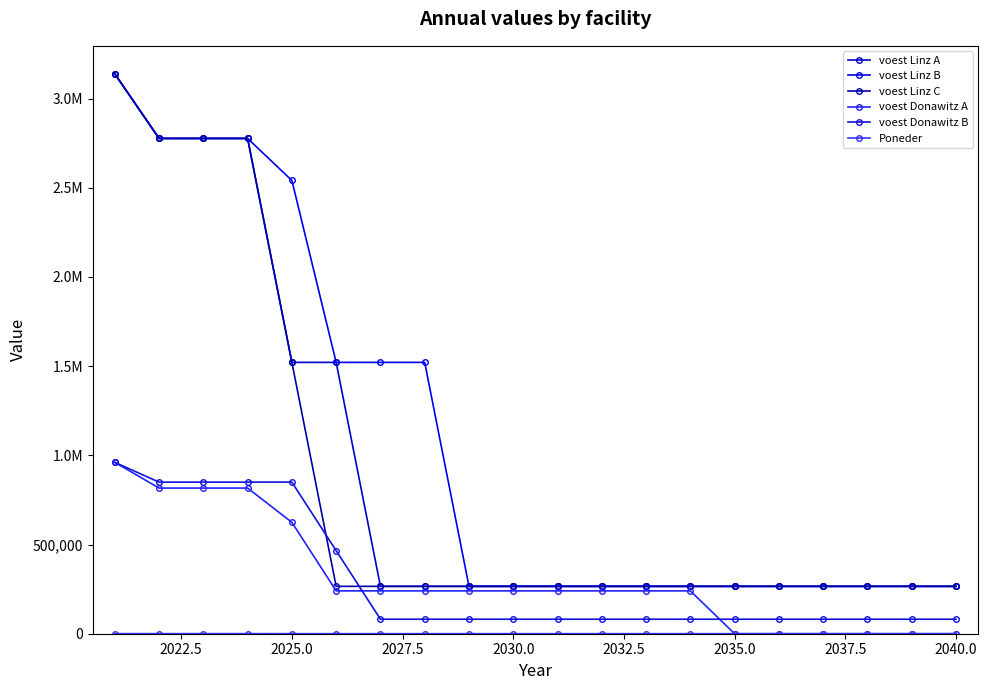

Reading left to right, extract all data points from this chart.

voest Linz A: 3138466.7	2776335.9	2776335.9	2776335.9	1520949.2	1520949.2	265562.6	265562.6	265562.6	265562.6	265562.6	265562.6	265562.6	265562.6	265562.6	265562.6	265562.6	265562.6	265562.6	265562.6
voest Linz B: 3138466.7	2776335.9	2776335.9	2776335.9	2540594.4	1520949.2	1520949.2	1520949.2	265562.6	265562.6	265562.6	265562.6	265562.6	265562.6	265562.6	265562.6	265562.6	265562.6	265562.6	265562.6
voest Linz C: 3138466.7	2776335.9	2776335.9	2776335.9	1520949.2	265562.6	265562.6	265562.6	265562.6	265562.6	265562.6	265562.6	265562.6	265562.6	265562.6	265562.6	265562.6	265562.6	265562.6	265562.6
voest Donawitz A: 960633.3	816538.3	816538.3	816538.3	624411.7	240158.3	240158.3	240158.3	240158.3	240158.3	240158.3	240158.3	240158.3	240158.3	0.0	0.0	0.0	0.0	0.0	0.0
voest Donawitz B: 960633.3	849791.0	849791.0	849791.0	849791.0	465537.7	81284.4	81284.4	81284.4	81284.4	81284.4	81284.4	81284.4	81284.4	81284.4	81284.4	81284.4	81284.4	81284.4	81284.4
Poneder: 410.0	410.0	410.0	410.0	246.0	246.0	246.0	246.0	246.0	246.0	246.0	246.0	246.0	246.0	246.0	246.0	246.0	246.0	246.0	246.0